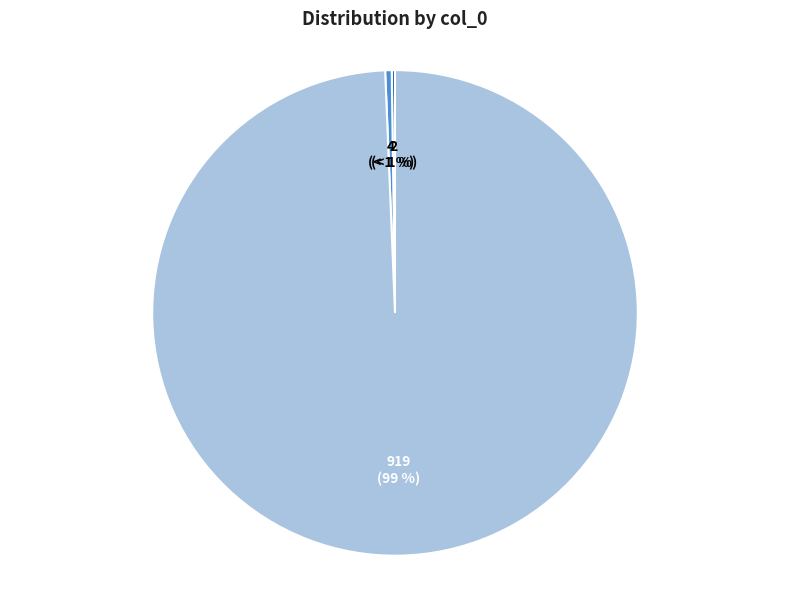

What is the total percentage of alanzhang-70 and trirec?

99.6%